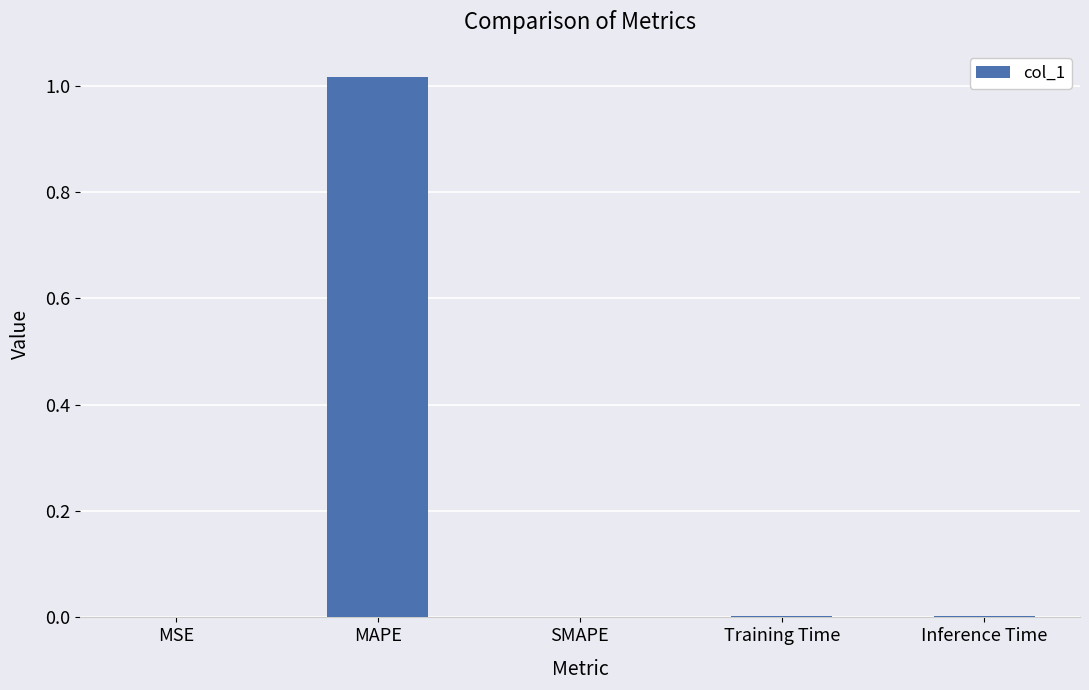

Which label corresponds to the largest value in the chart?

MAPE